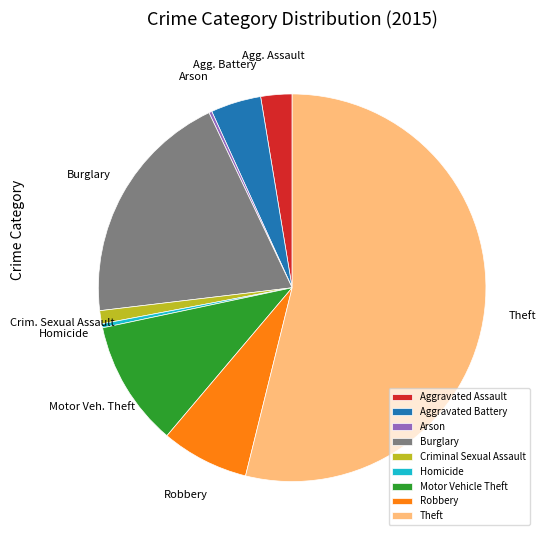

What is the largest slice in the pie chart?

Theft